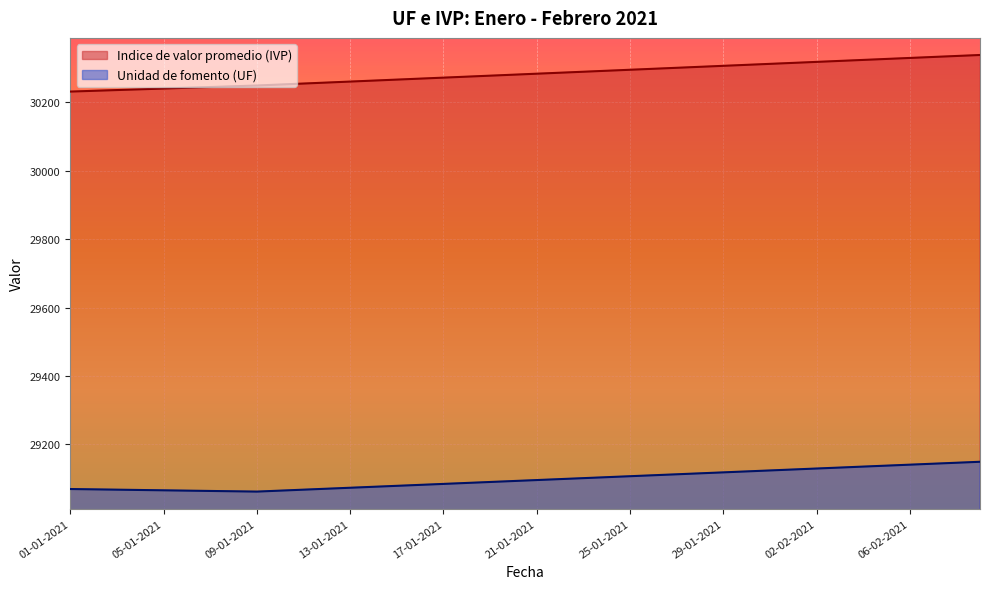

What is the difference between the second highest and second lowest values in the Unidad de fomento (UF) series?

83.4